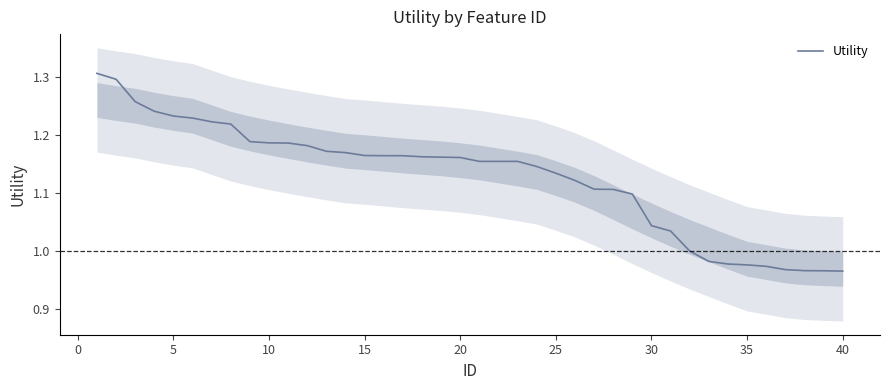

What is the difference between the second highest and minimum values?

0.3